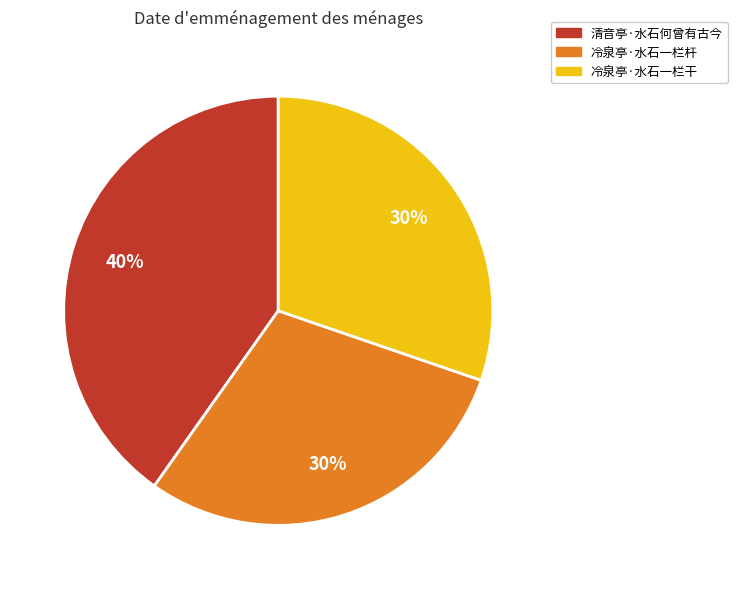

Is the sum of 冷泉亭·水石一栏杆 and 冷泉亭·水石一栏干 greater than half?

Yes